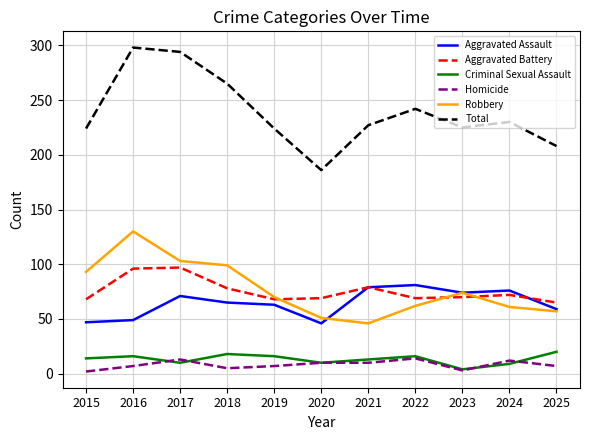

The value of Aggravated Battery at 2023 is 70. True or false?

True